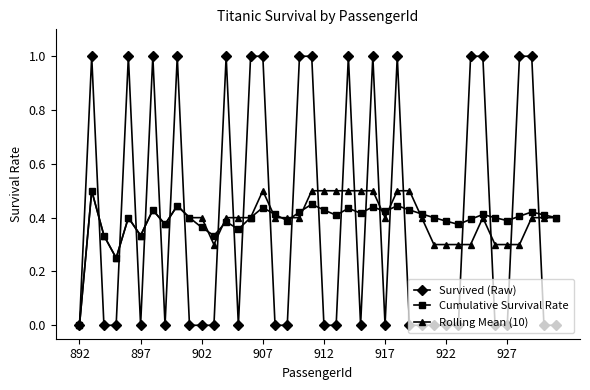

Count the number of categories in the chart.

40